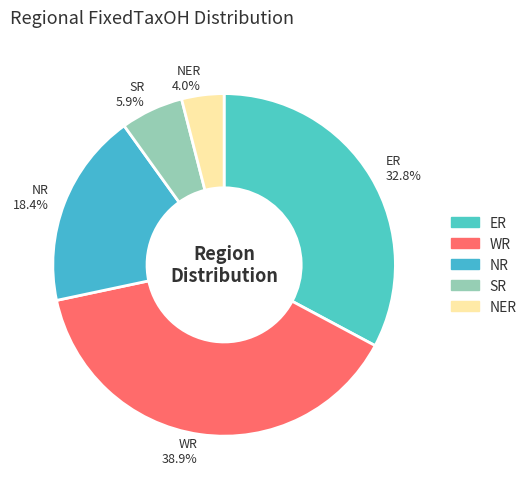

Which category has the biggest portion of the pie?

WR